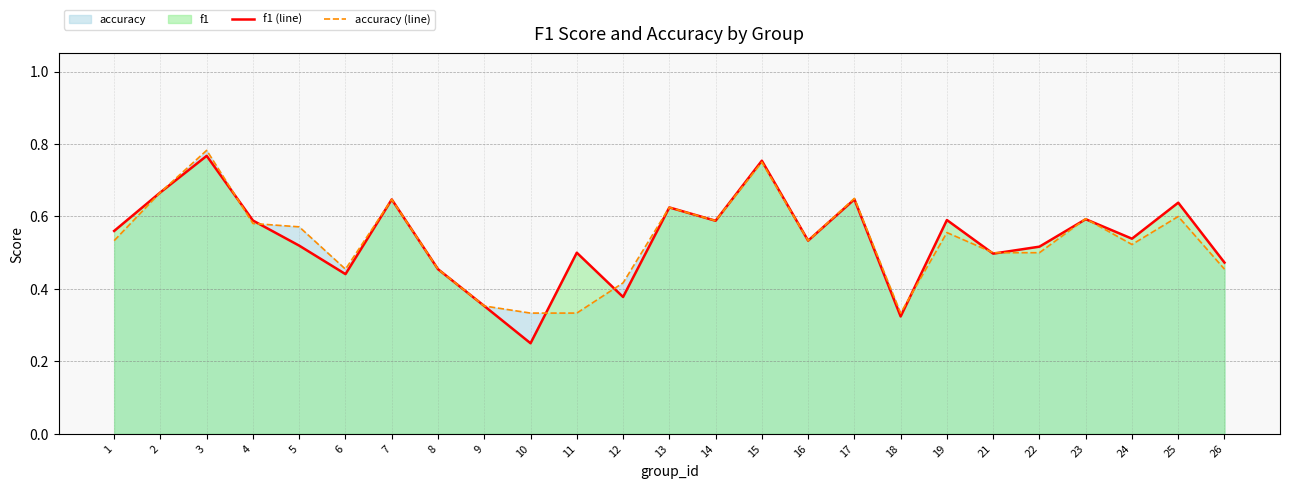

Rank the series by their maximum value, from highest to lowest.

accuracy (line), f1 (line)